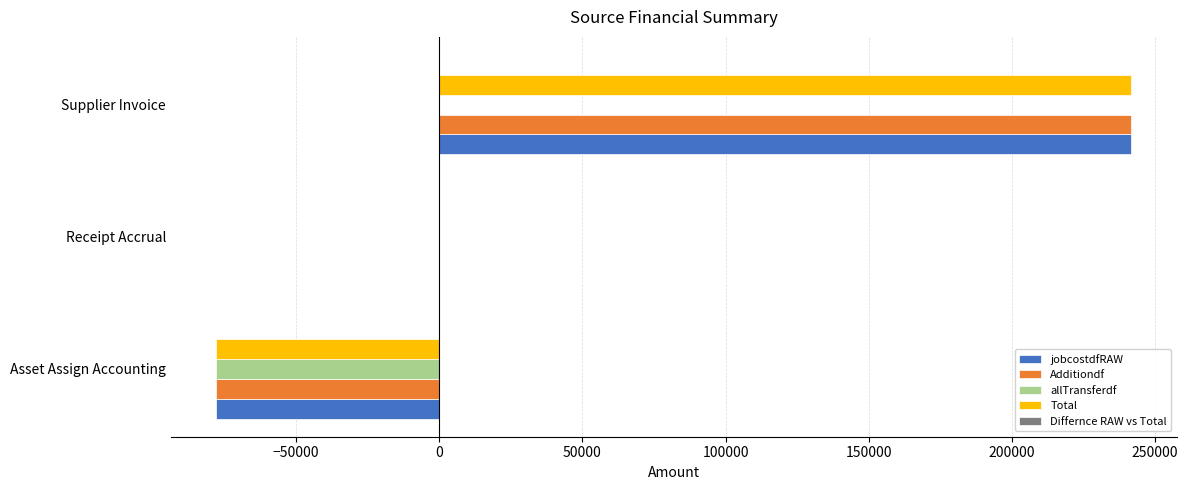

Is it true that allTransferdf equals 0.0 at Receipt Accrual?

True